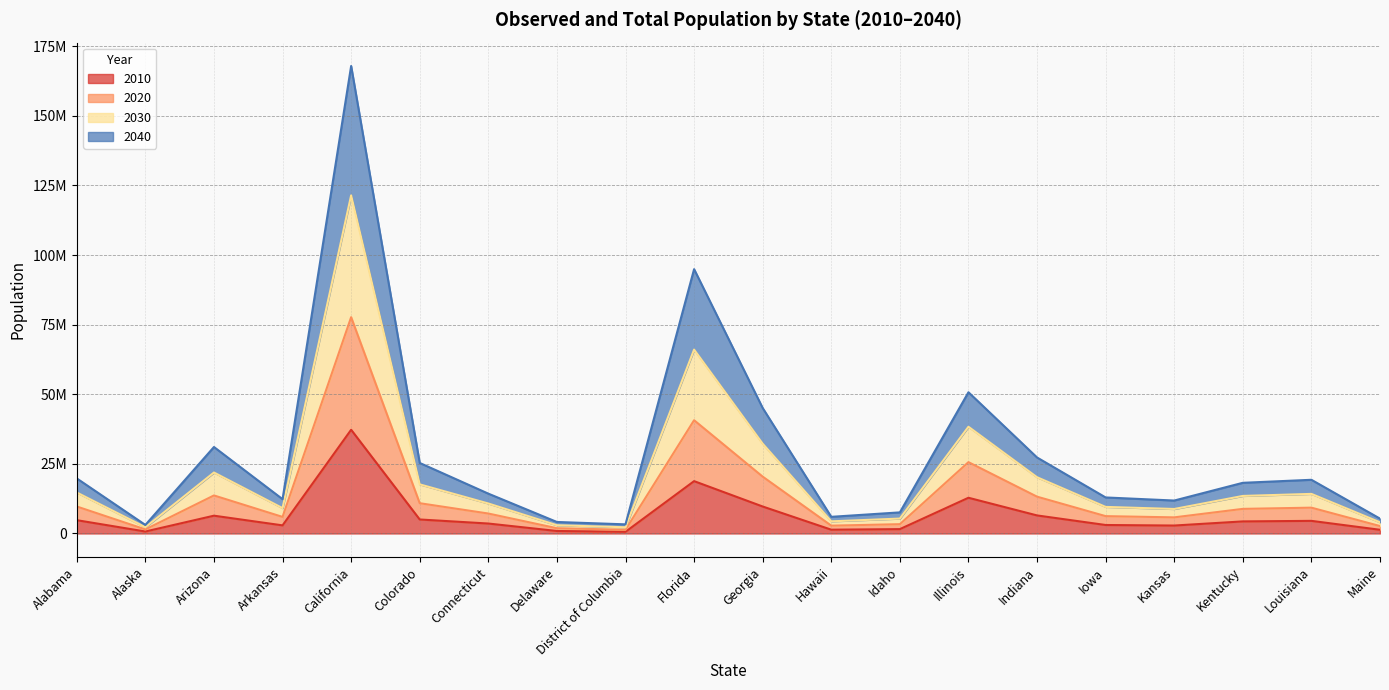

Where is the first local minimum for 2010?

Alaska